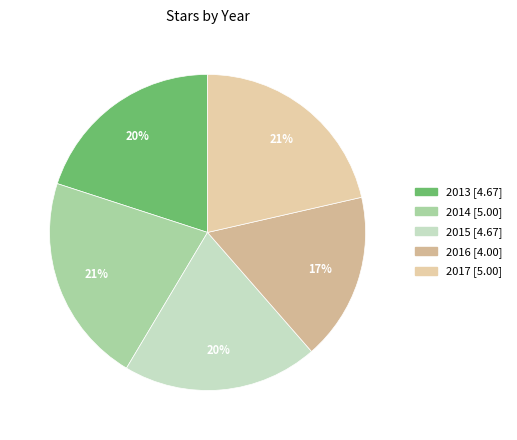

What is the change in value from 2016 to 2017?

+1.0